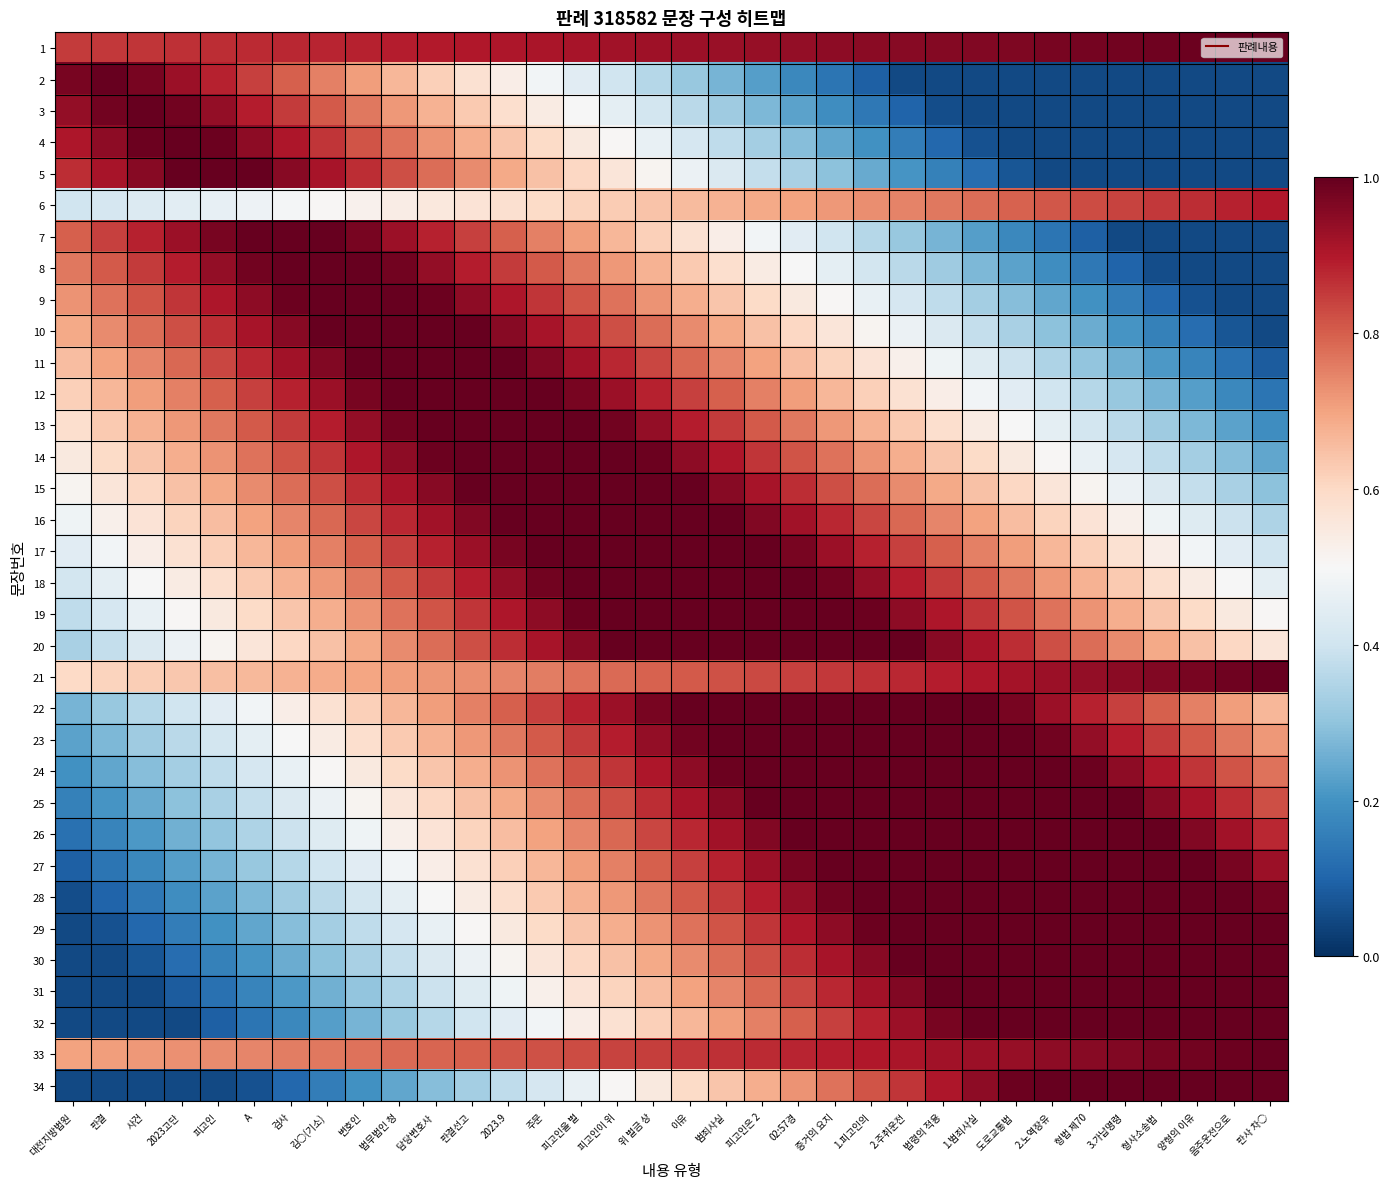

What is the total value across all series at 양형의 이유?

19.7